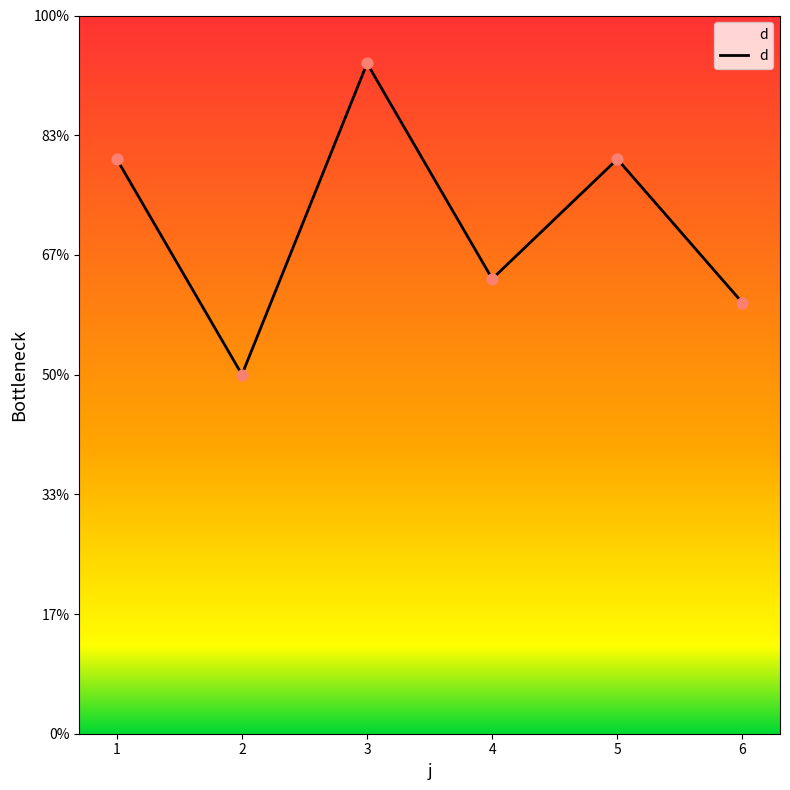

What is the ratio of the value at 3 to the value at 6?

1.6